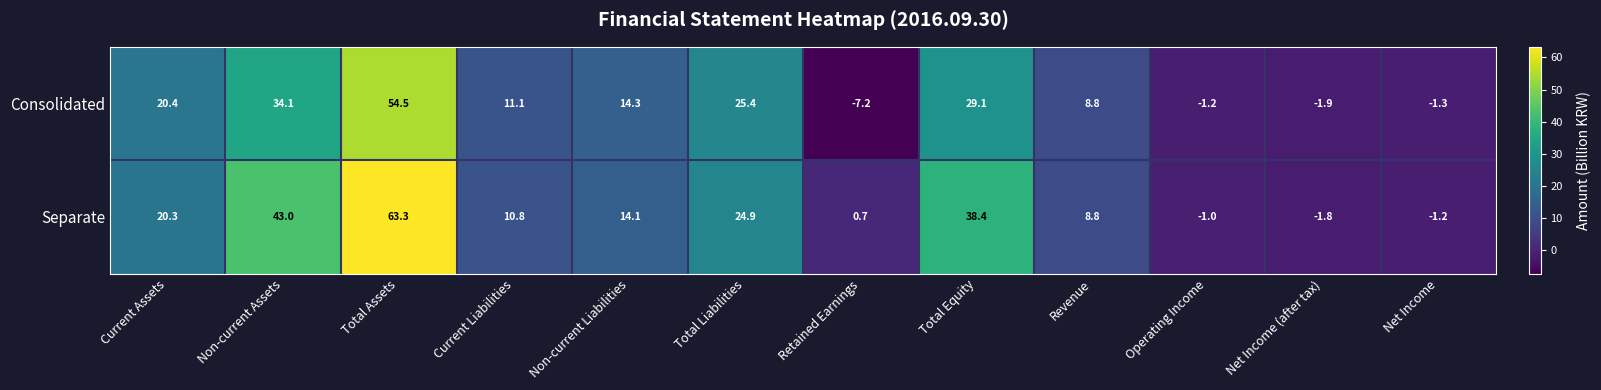

The Separate series shows 9.2 at Total Equity. True or false?

False